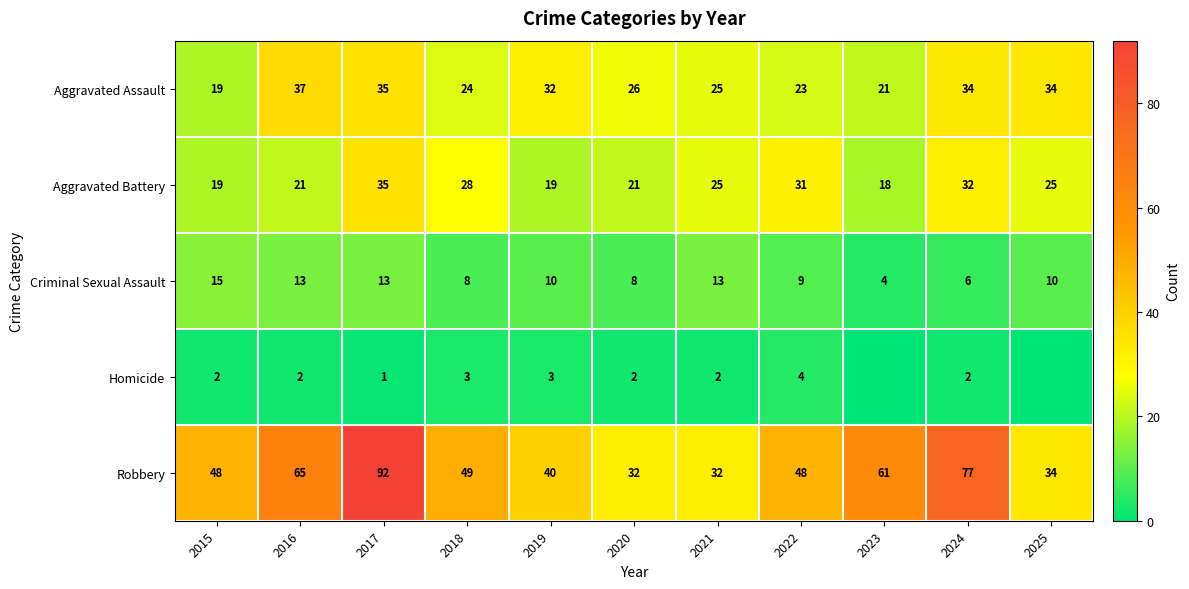

Which series changed the most between 2016 and 2025?

Robbery